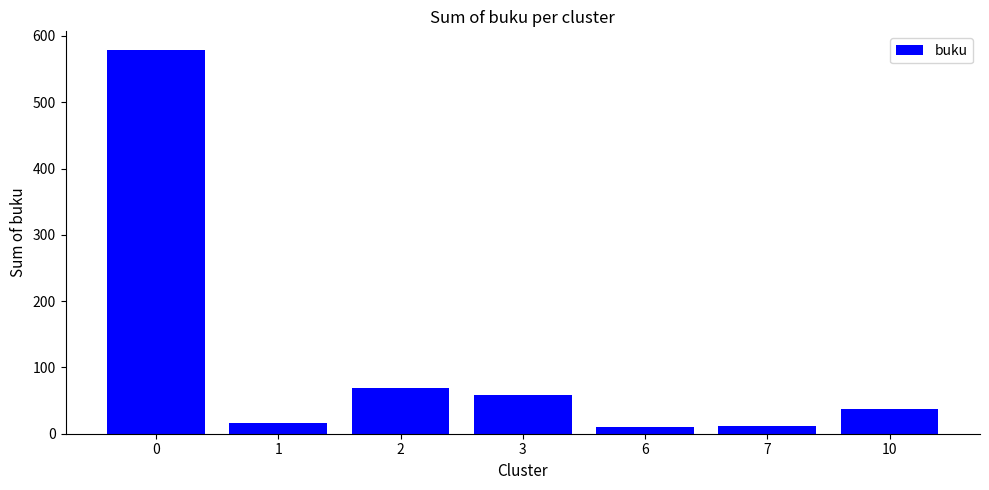

Count the number of data series in this chart.

1